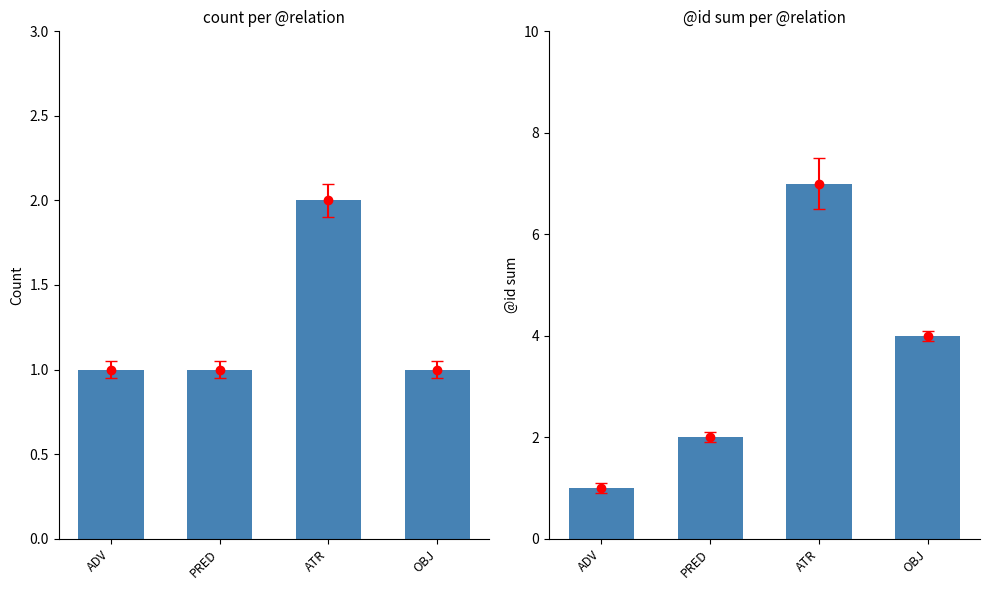

What is the difference between the @id sum values at ADV and ATR?

6